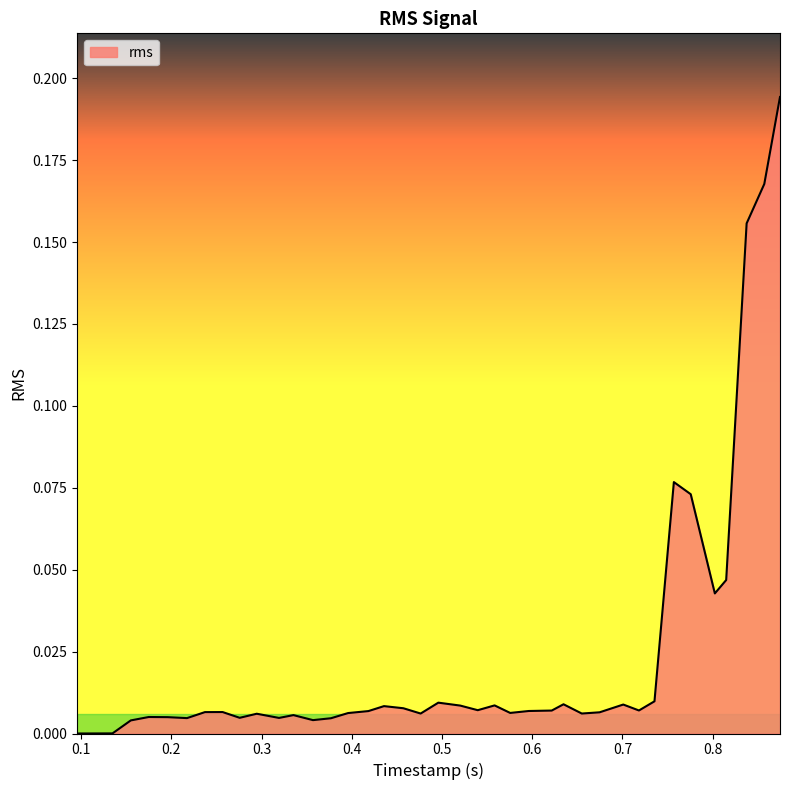

Does the chart display data point markers on the line(s)?

No